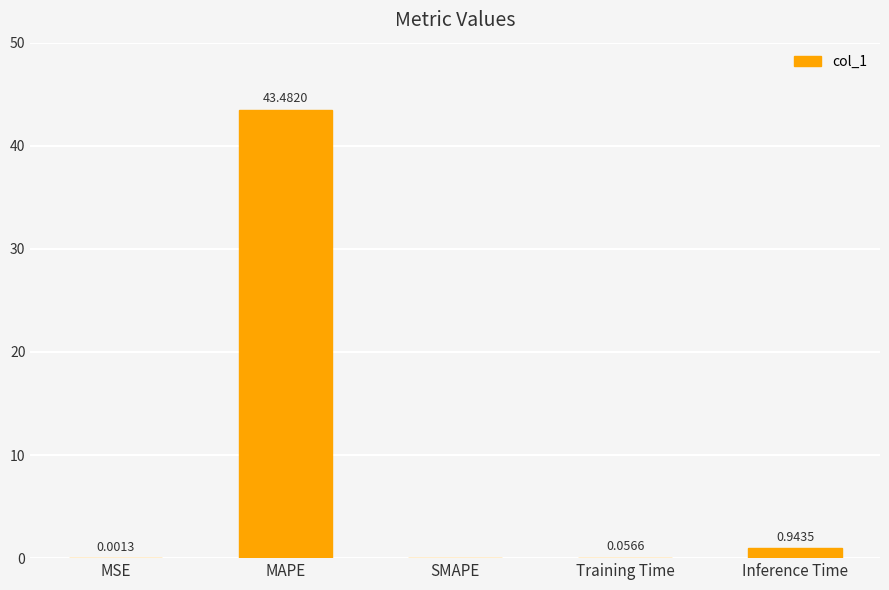

What is the sum of all values?

44.5